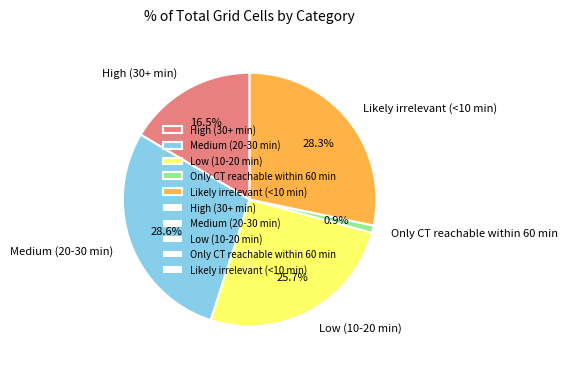

To the nearest percent, what percentage of the pie is Low (10-20 min)?

26%